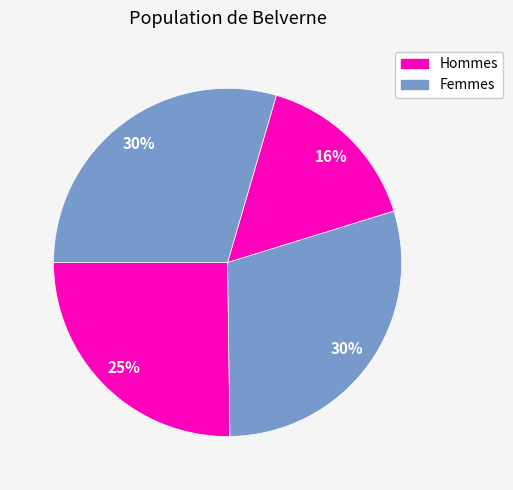

How many slices are in this pie chart?

4